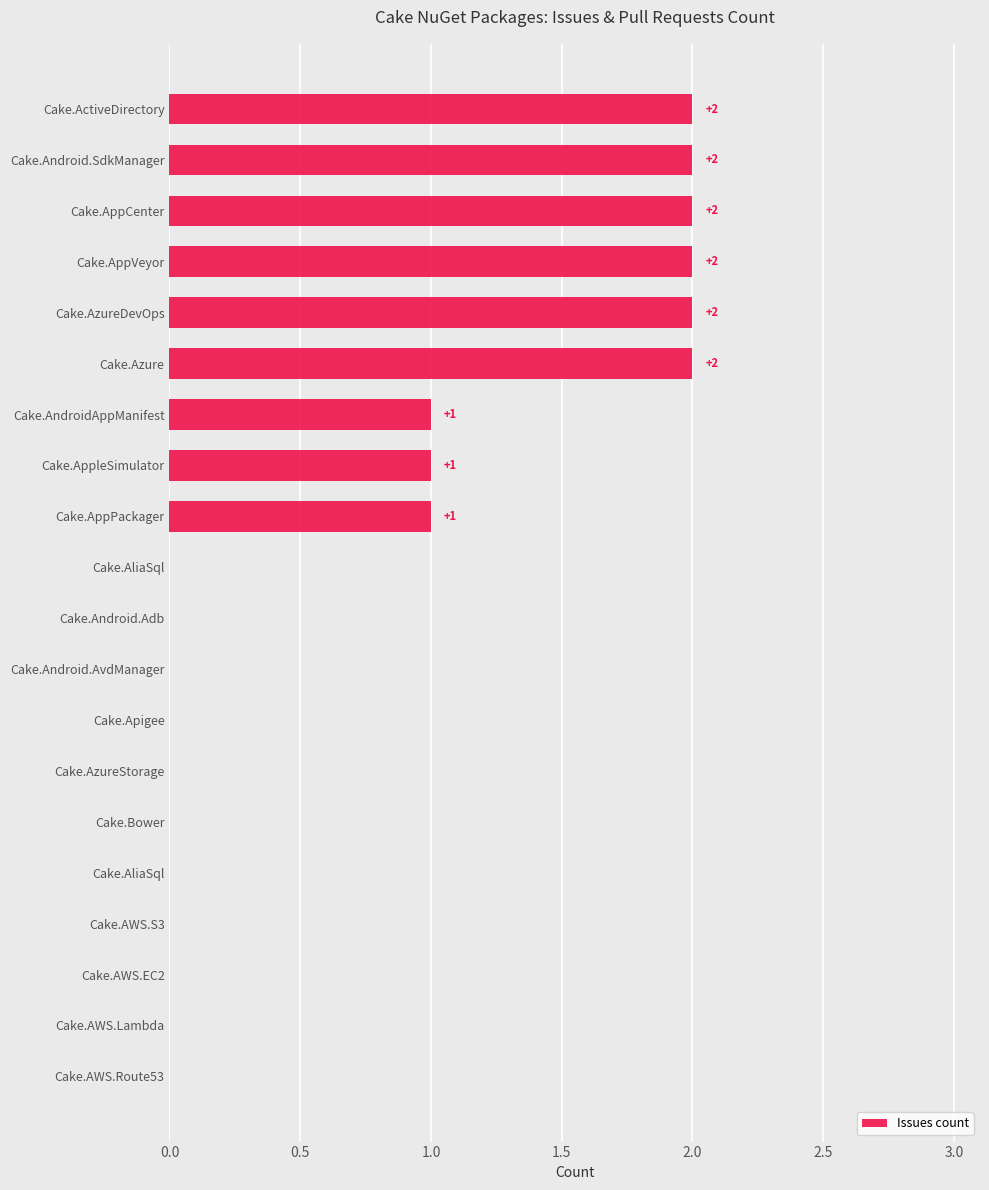

Are the bars horizontal?

Yes